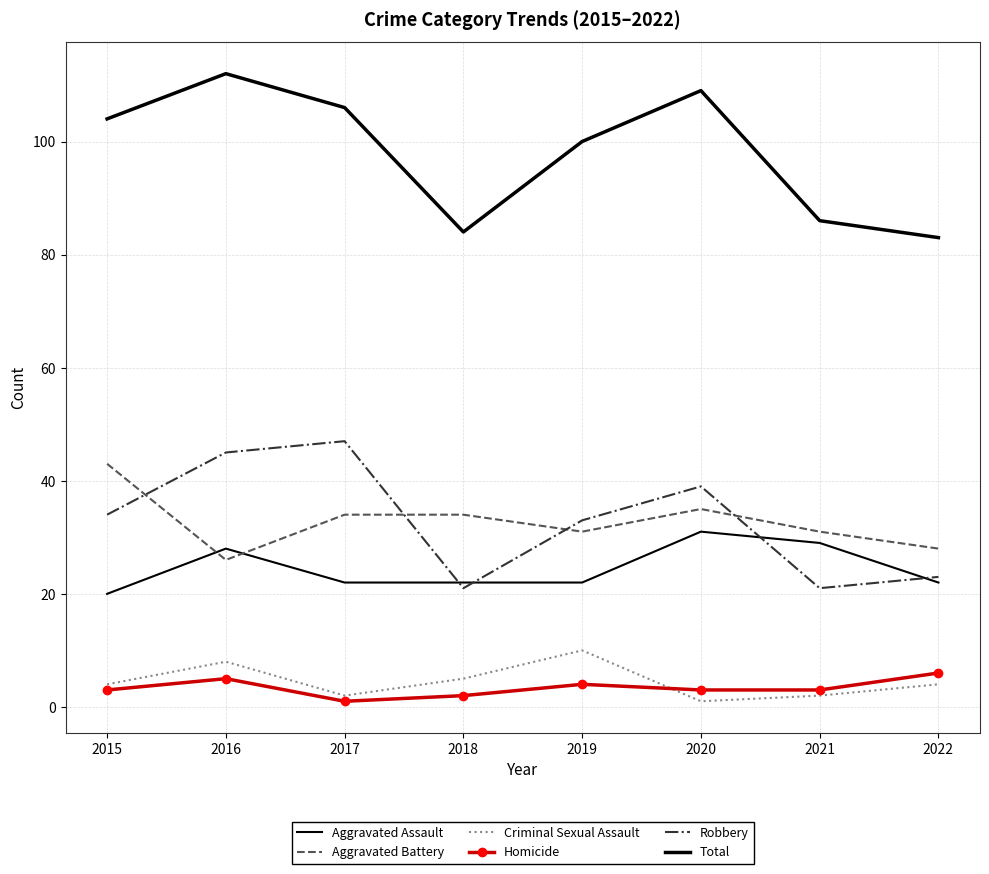

What is the total value across all series at 2022?

166